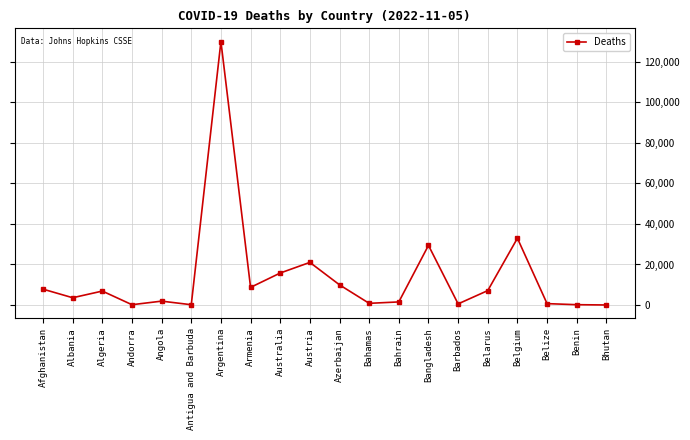

How many distinct data groups are displayed?

1